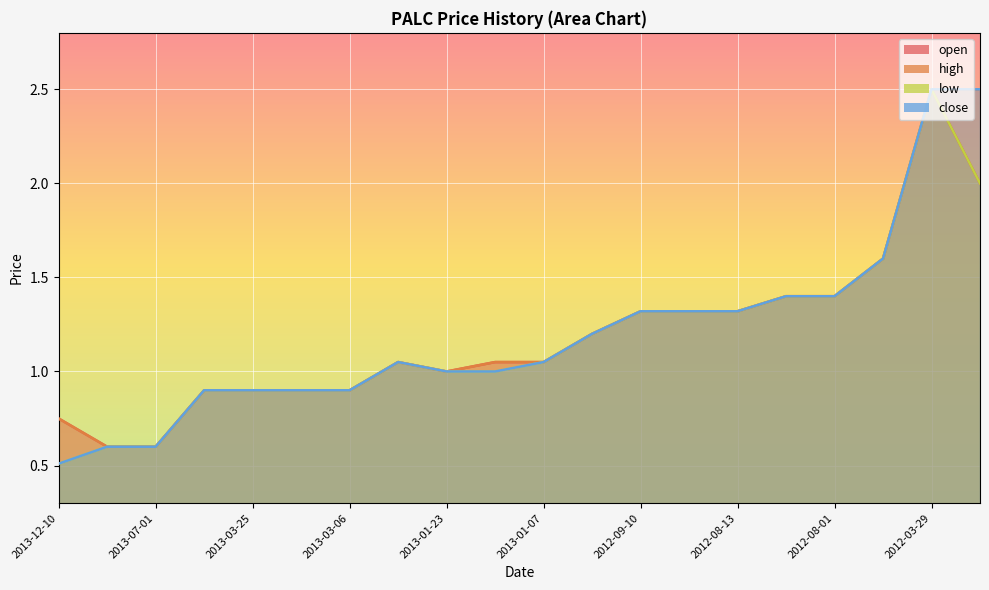

The high series shows 1.3 at 2013-01-23. True or false?

False